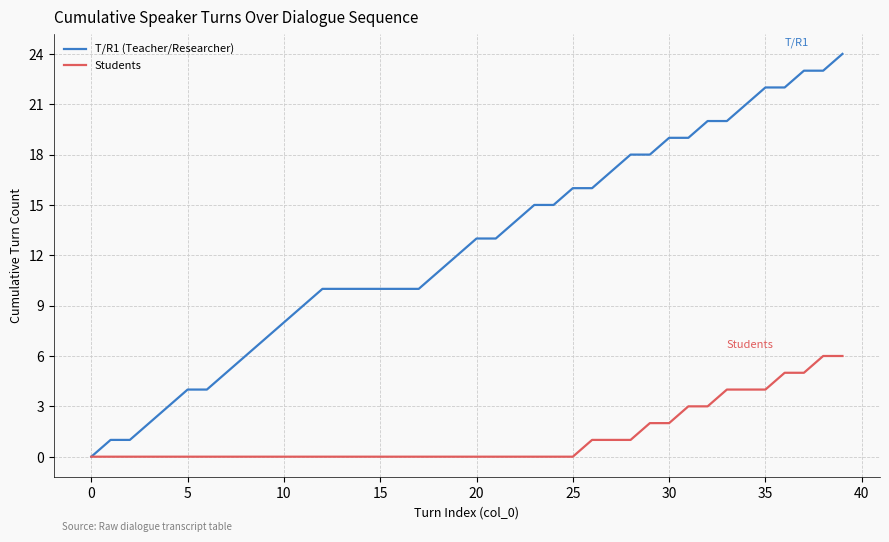

Count the number of data series in this chart.

2